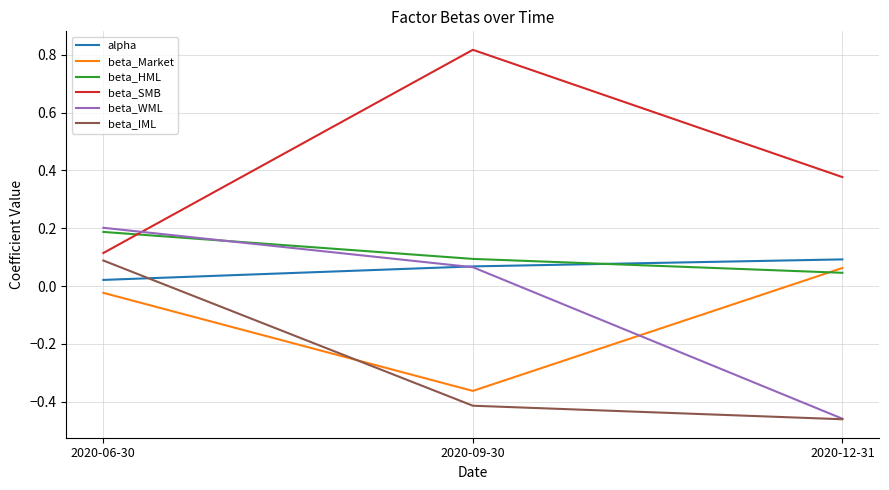

Is it true that beta_IML equals -0.1 at 2020-12-31?

False